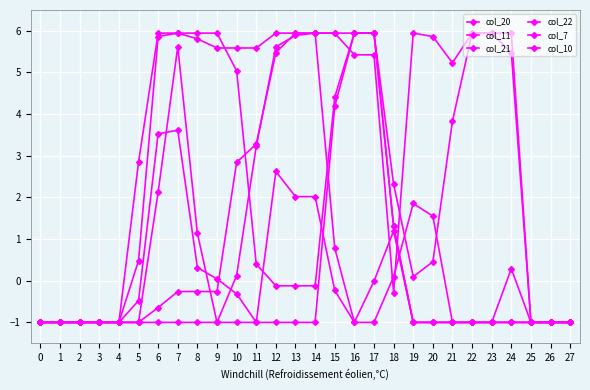

How many lines are shown in the chart?

6